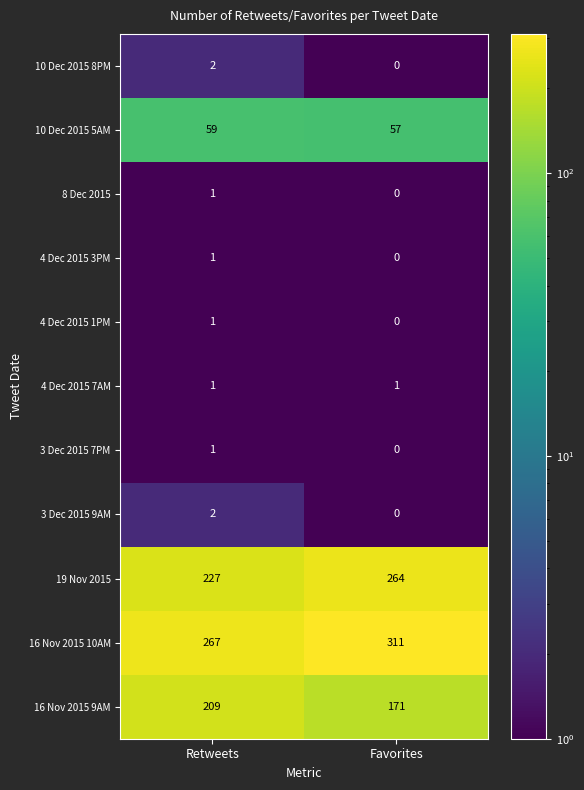

True or false: 4 Dec 2015 7AM has a value of 1 at Retweets.

True